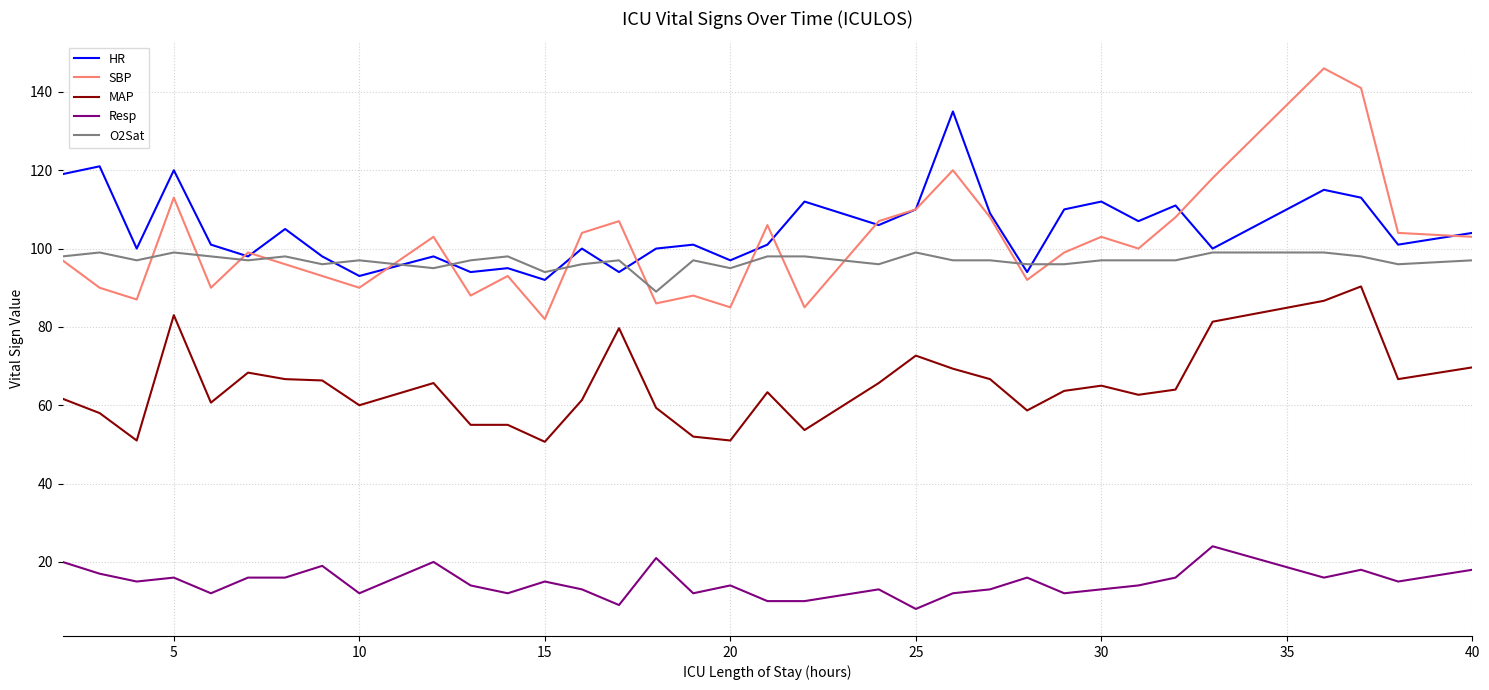

Which series has the widest spread of values?

SBP